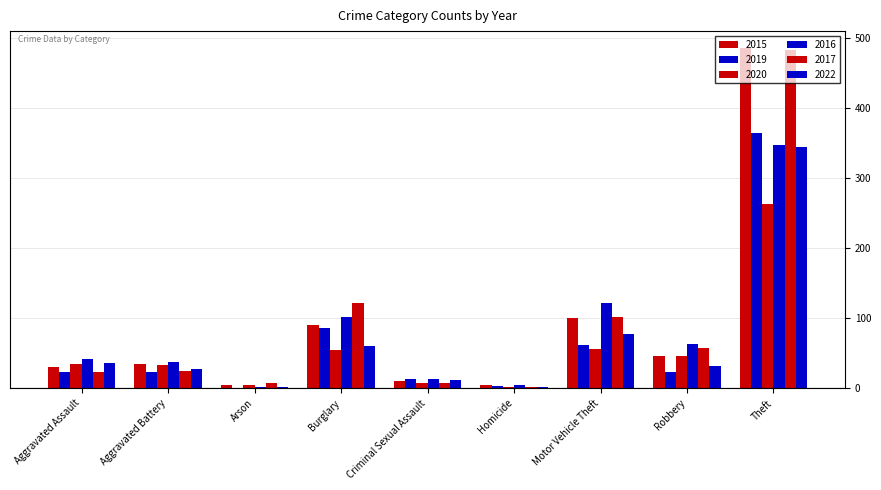

What position from the right is Burglary?

6